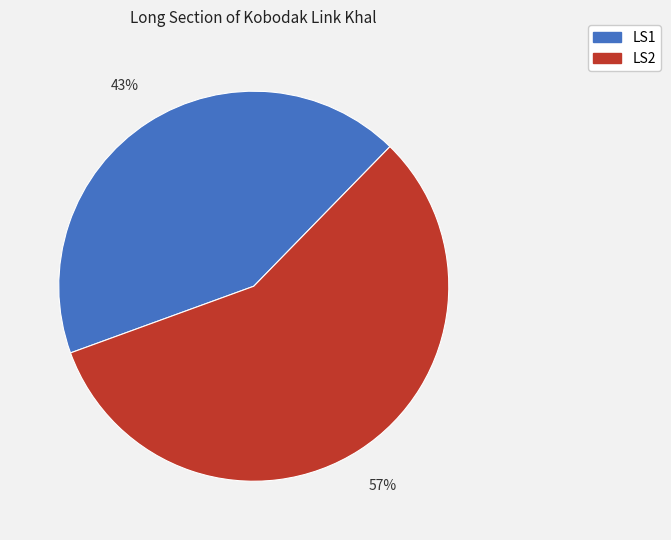

Which category accounts for the majority?

LS2